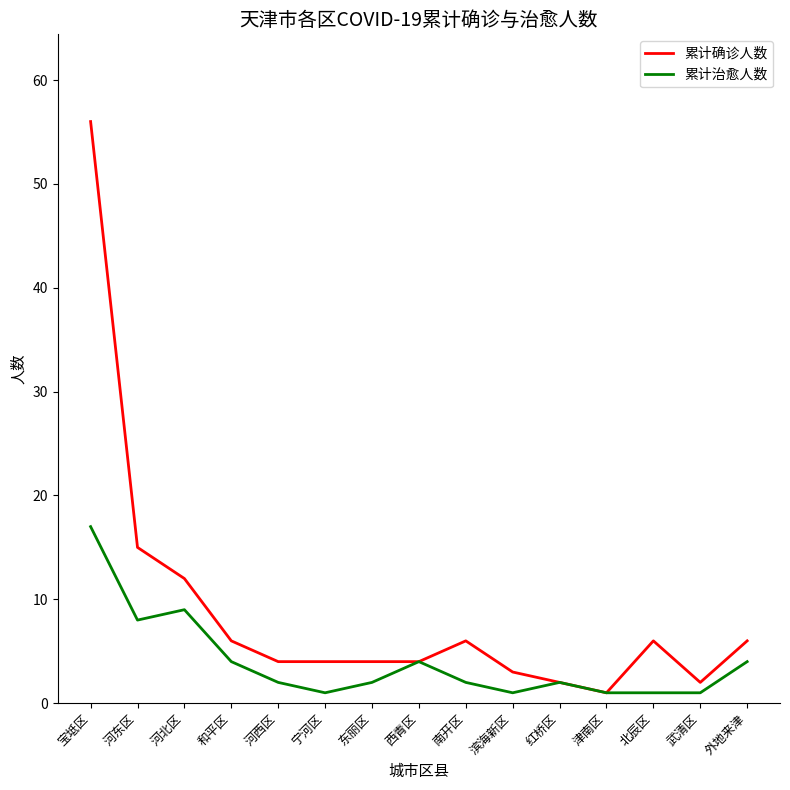

List the series in order of their peak value, lowest first.

累计治愈人数, 累计确诊人数